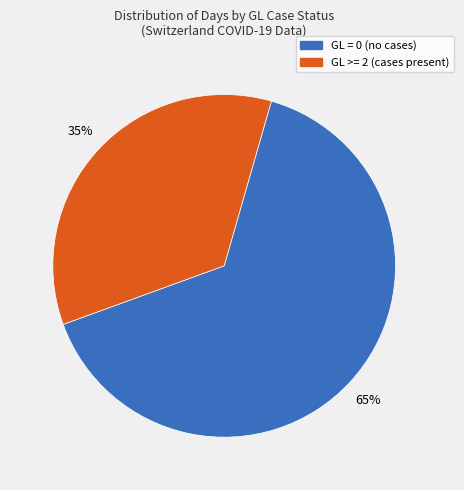

To the nearest percent, what is the difference between the largest and smallest slice percentages?

30%